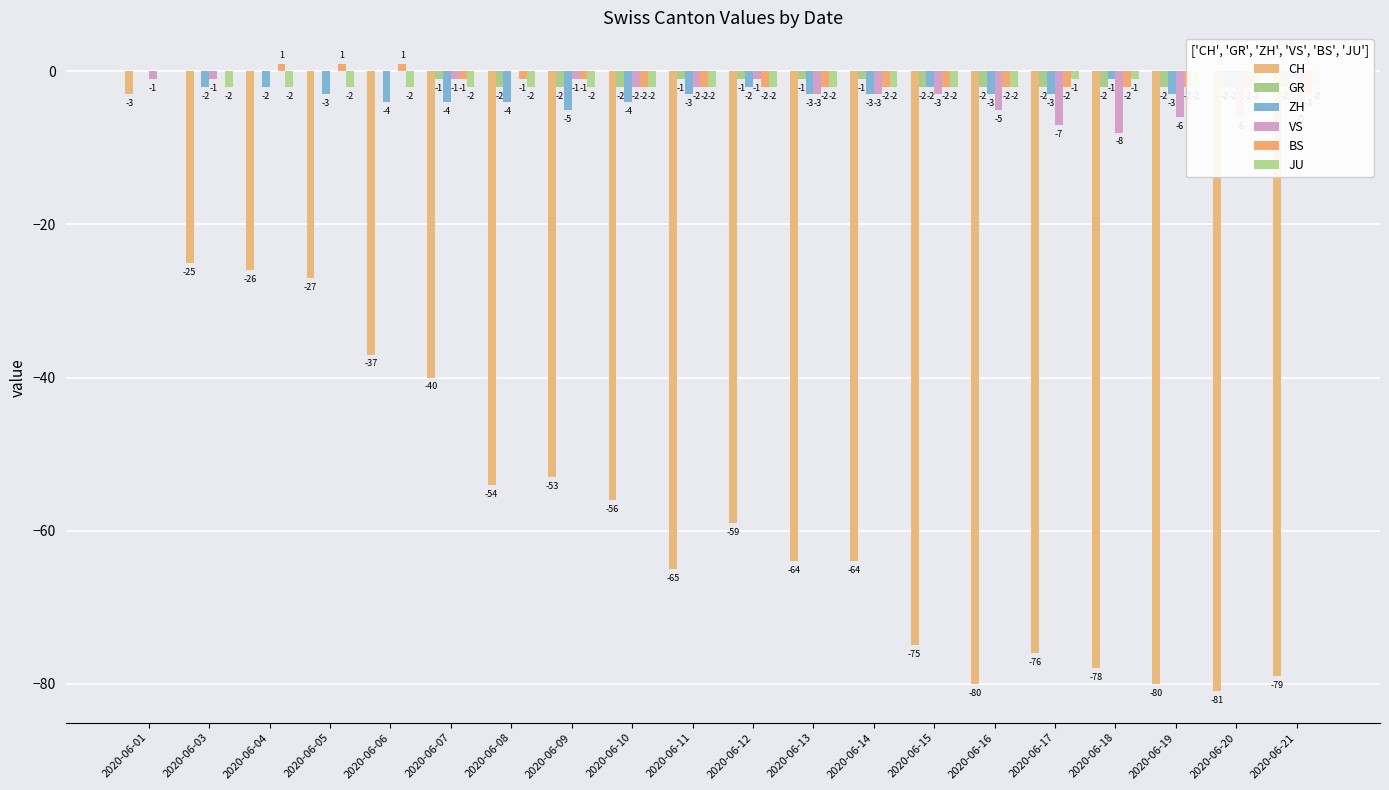

List the series in order of their peak value, lowest first.

CH, GR, ZH, VS, JU, BS